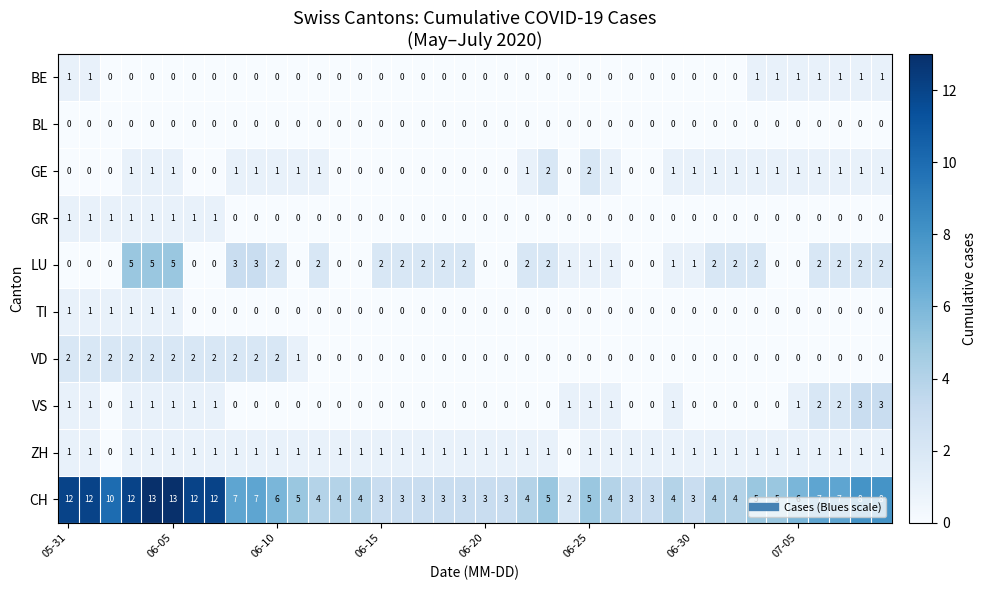

At how many categories does at least one series exceed 0?

40